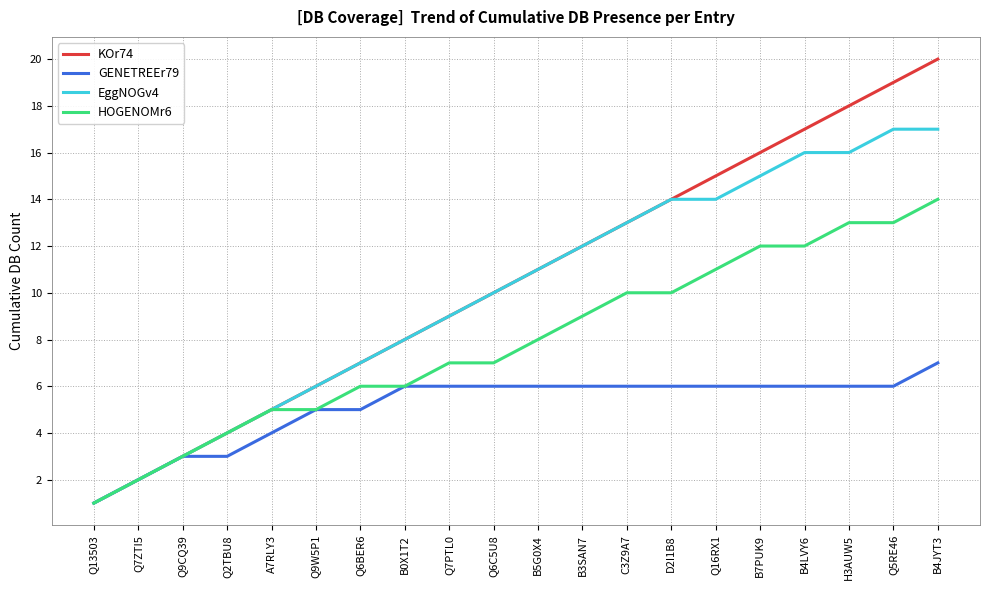

The value of GENETREEr79 at Q16RX1 is 4. True or false?

False